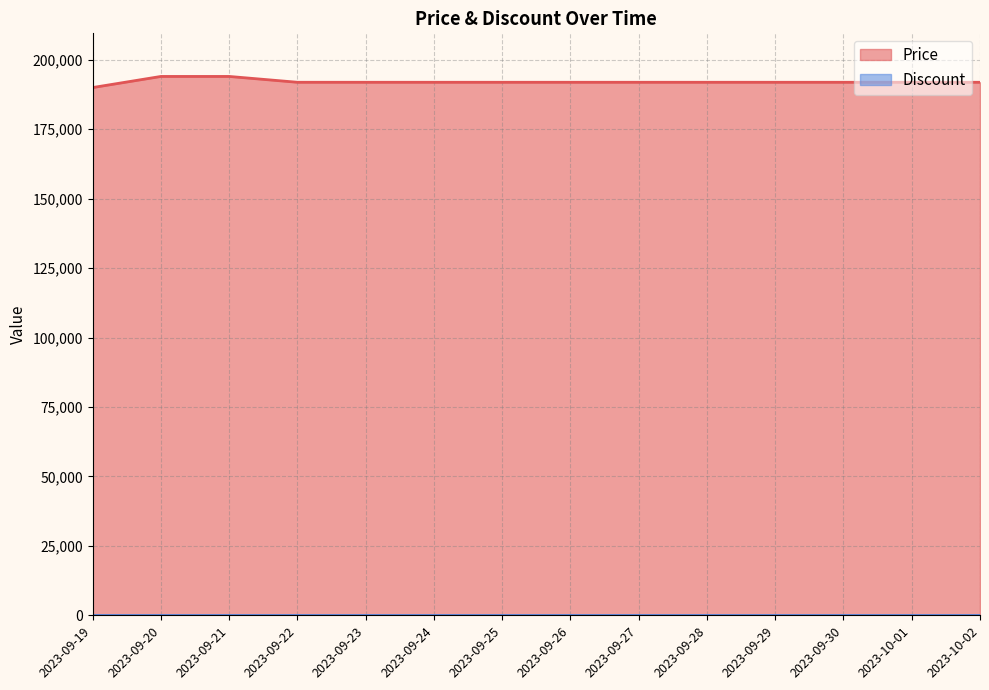

List the labels in order of value, smallest first.

2023-09-19, 2023-09-22, 2023-09-23, 2023-09-24, 2023-09-25, 2023-09-26, 2023-09-27, 2023-09-28, 2023-09-29, 2023-09-30, 2023-10-01, 2023-10-02, 2023-09-20, 2023-09-21